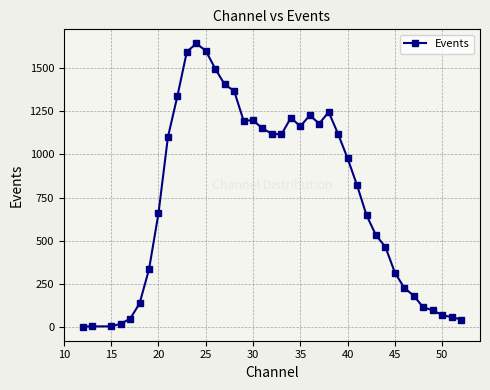

What is the difference between the maximum and minimum values?

1643